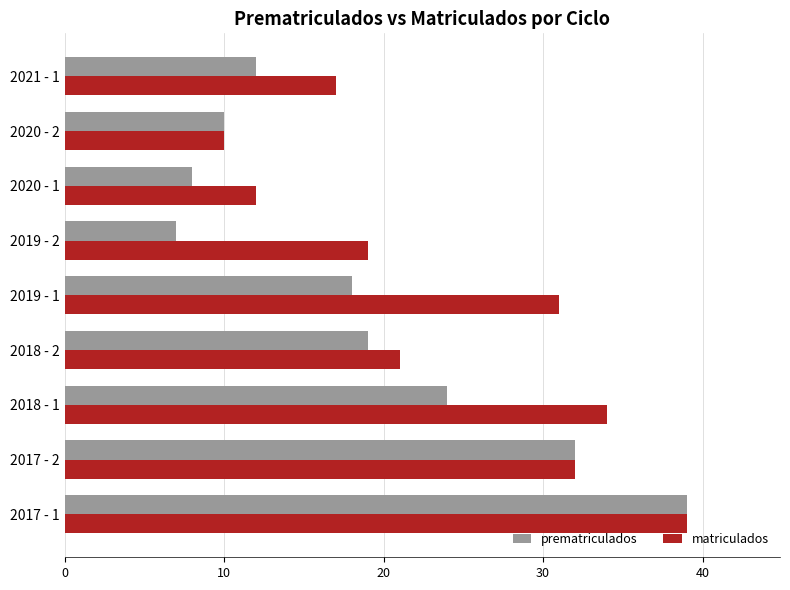

The value of matriculados at 2021 - 1 is 17. True or false?

True